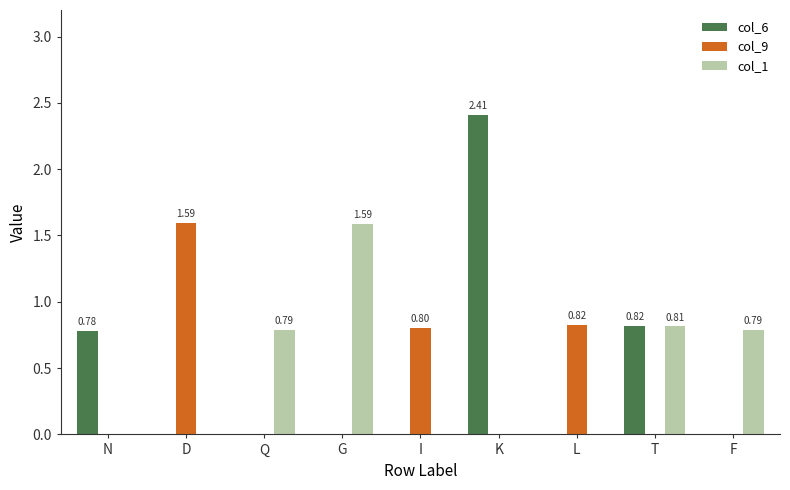

What is the sum of all col_6 values?

4.0